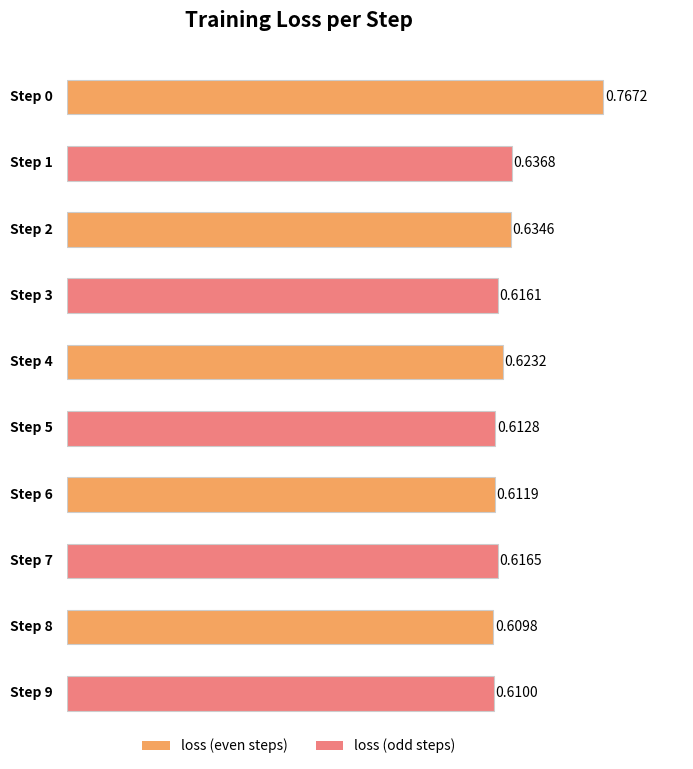

The chart shows a value of 0.9 at 1. True or false?

False